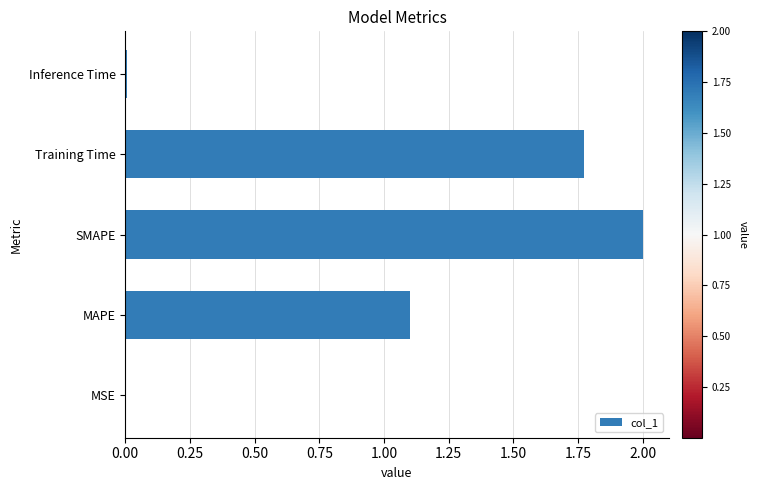

Between SMAPE and MAPE, which is larger?

SMAPE